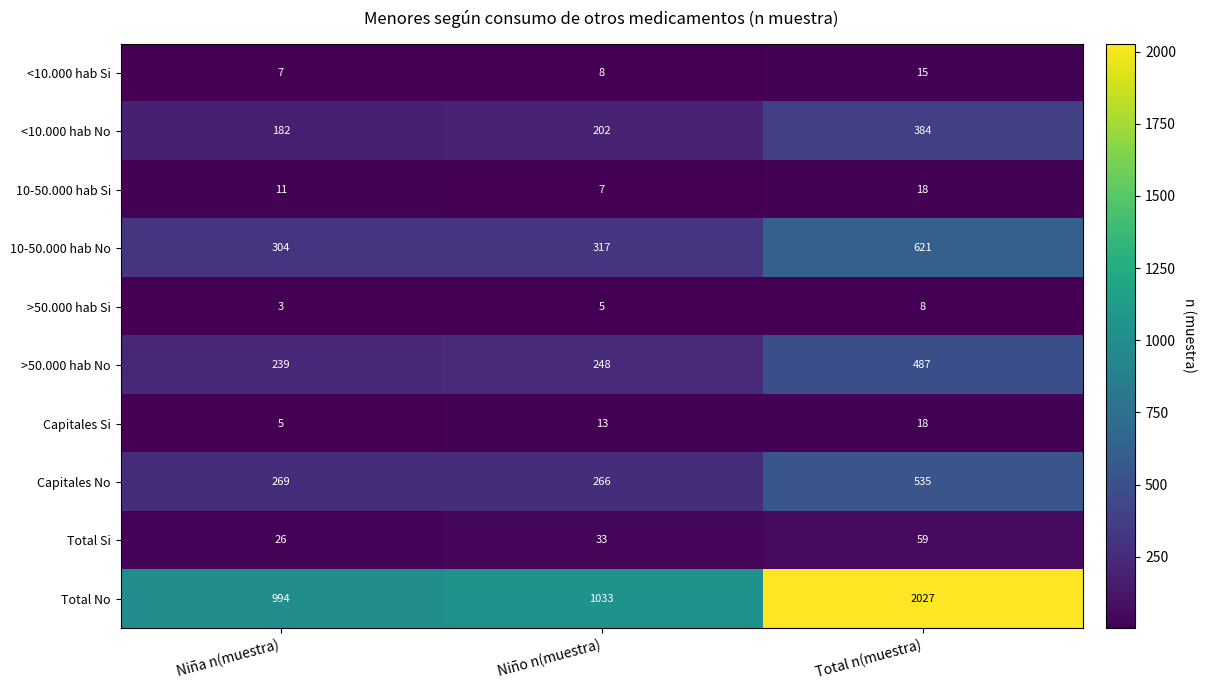

True or false: Capitales Si has a value of 3 at Niño n(muestra).

False